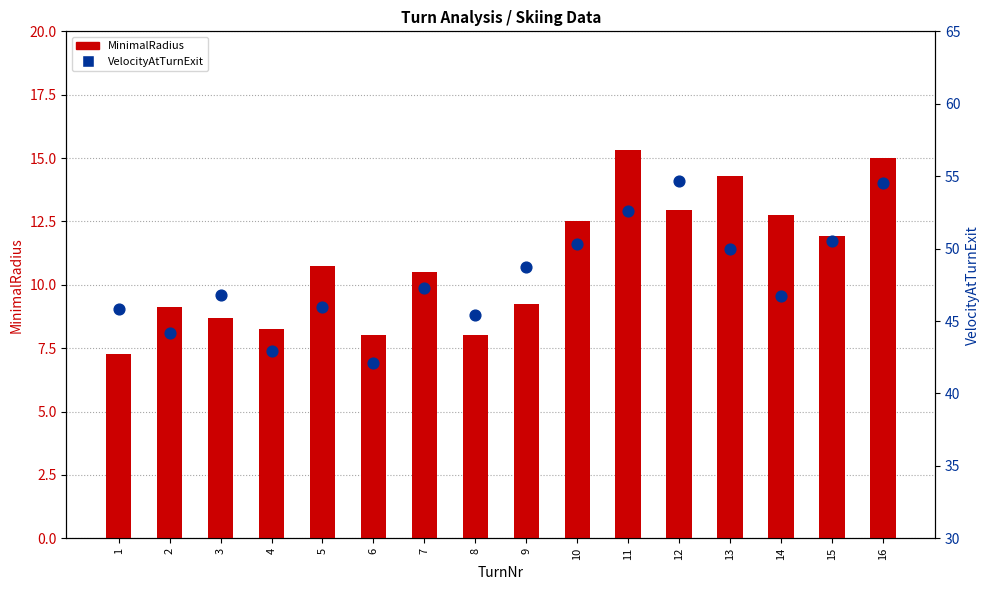

What is the total value across all series at 8?

53.4